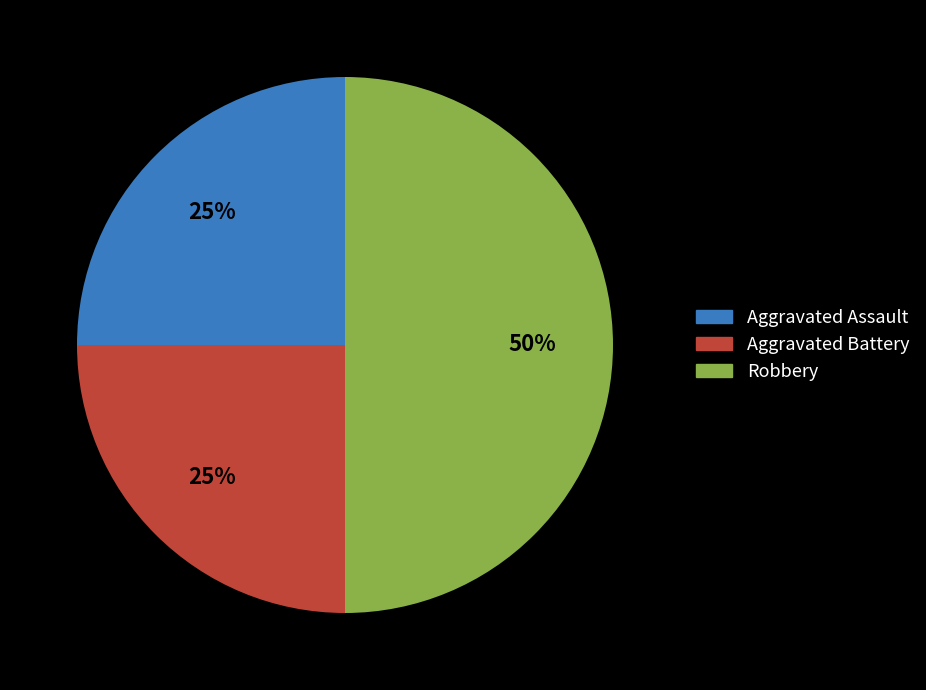

What percentage is the Robbery slice, to the nearest percent?

50%